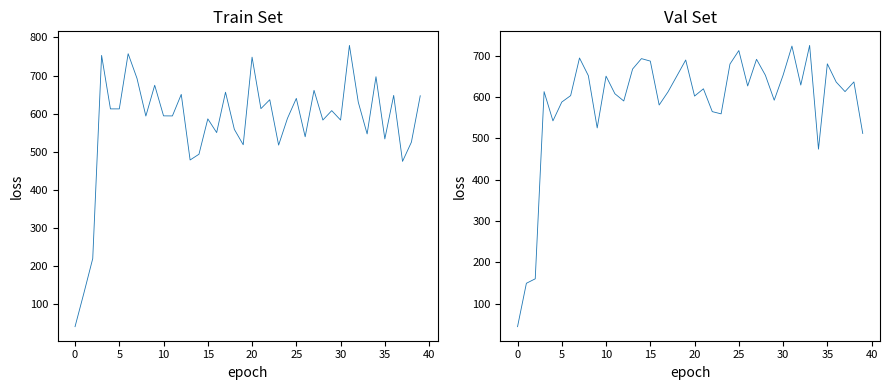

Is this an area chart (filled region under the line)?

No